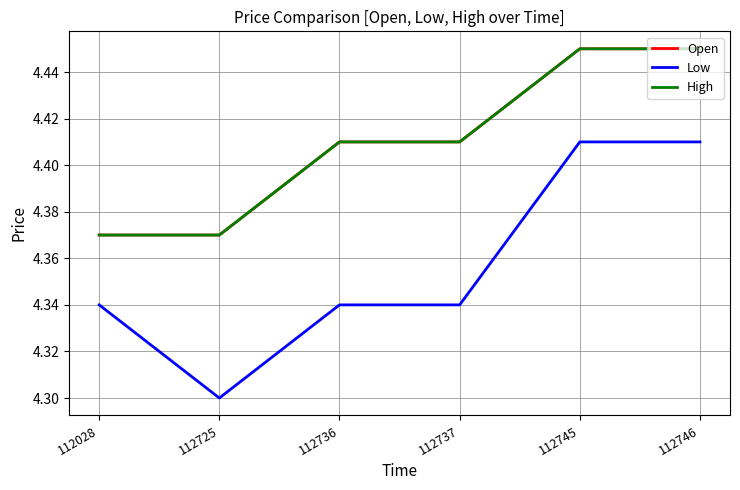

Is this an area chart (filled region under the line)?

No